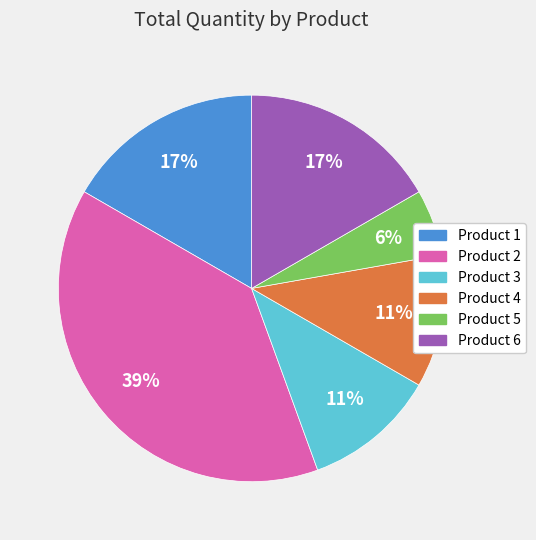

To the nearest percent, what is the average slice percentage?

17%